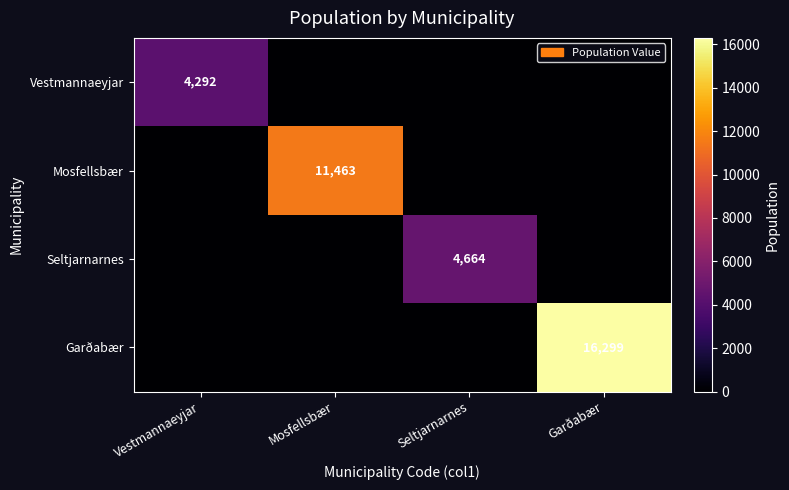

List the series in order of their peak value, highest first.

Garðabær, Mosfellsbær, Seltjarnarnes, Vestmannaeyjar